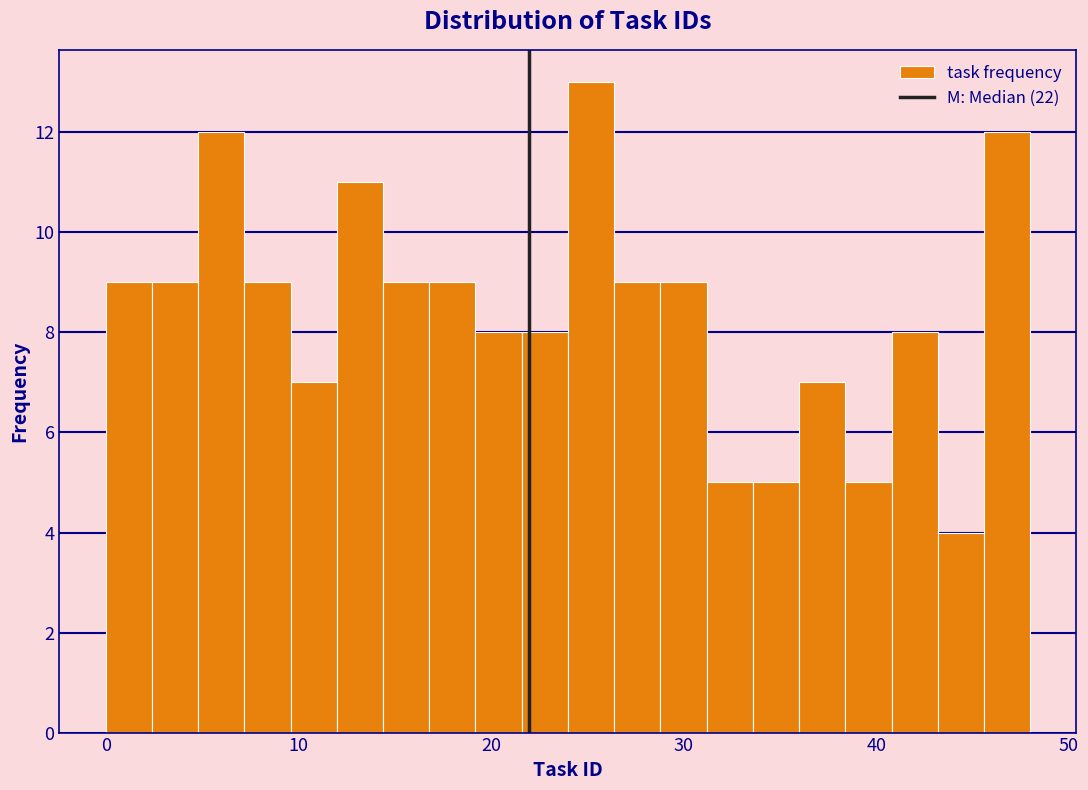

Around what value on the x-axis is the tallest bar? Give the approximate position of its centre, as read against the axis.

25